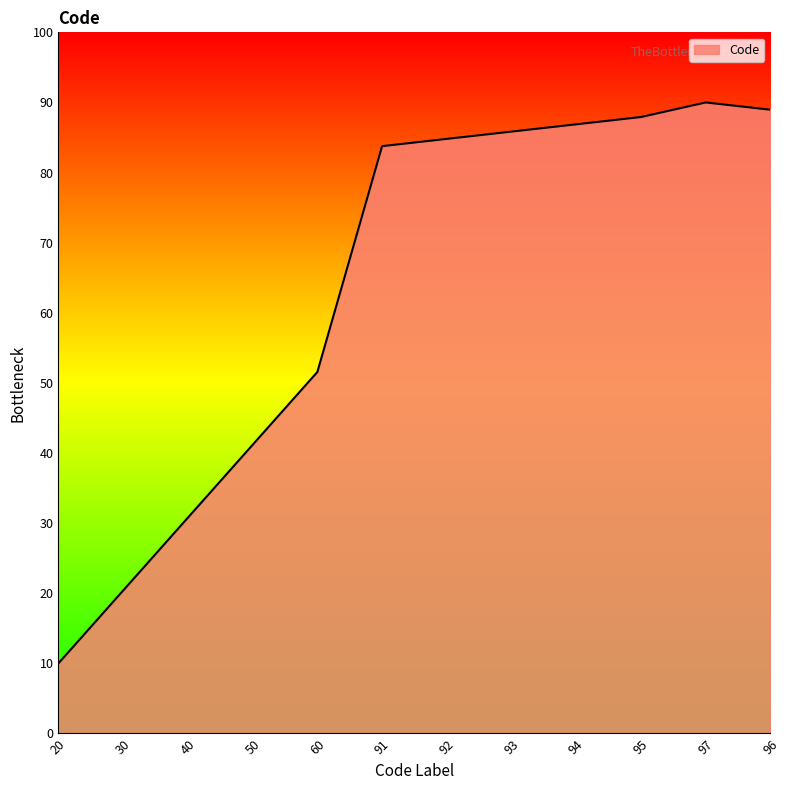

List the labels in order of value, largest first.

97, 96, 95, 94, 93, 92, 91, 60, 50, 40, 30, 20